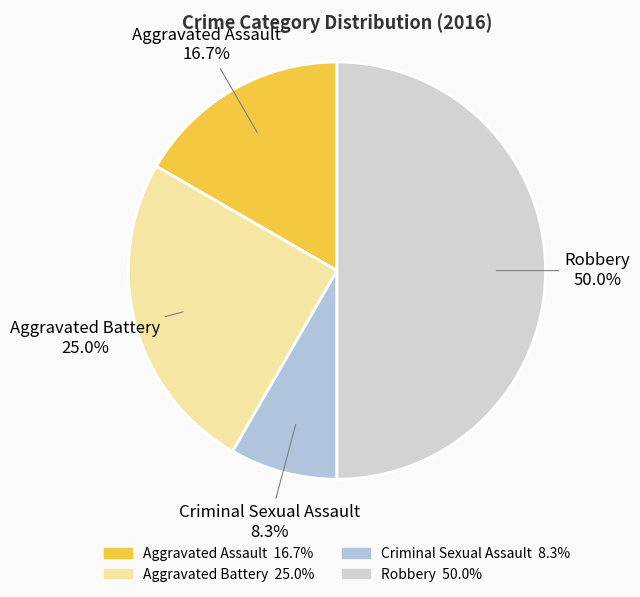

To the nearest percent, what portion does Aggravated Battery represent?

25%